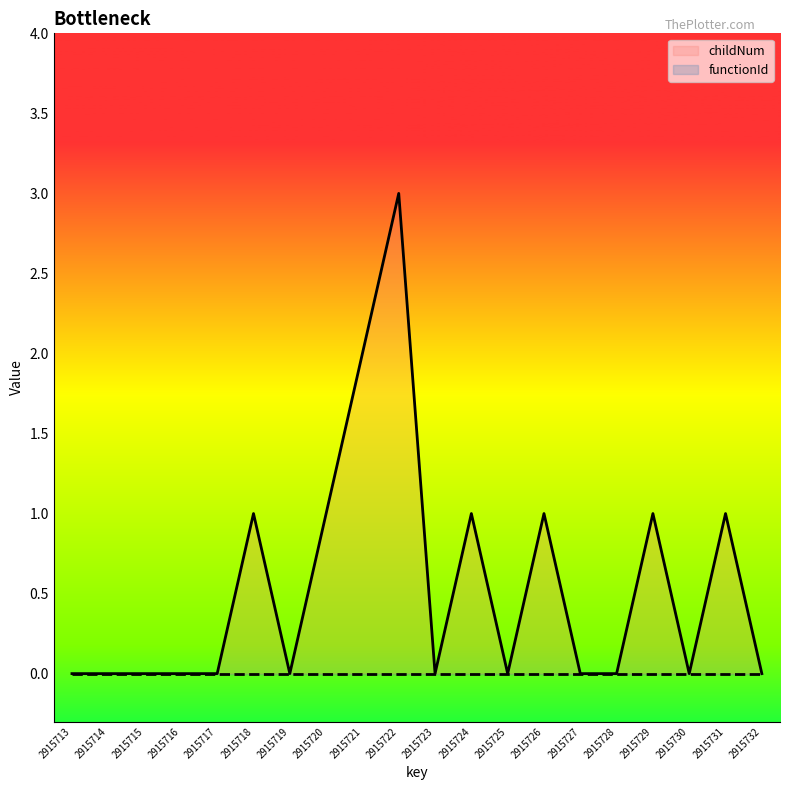

What is the sum of all values?

11